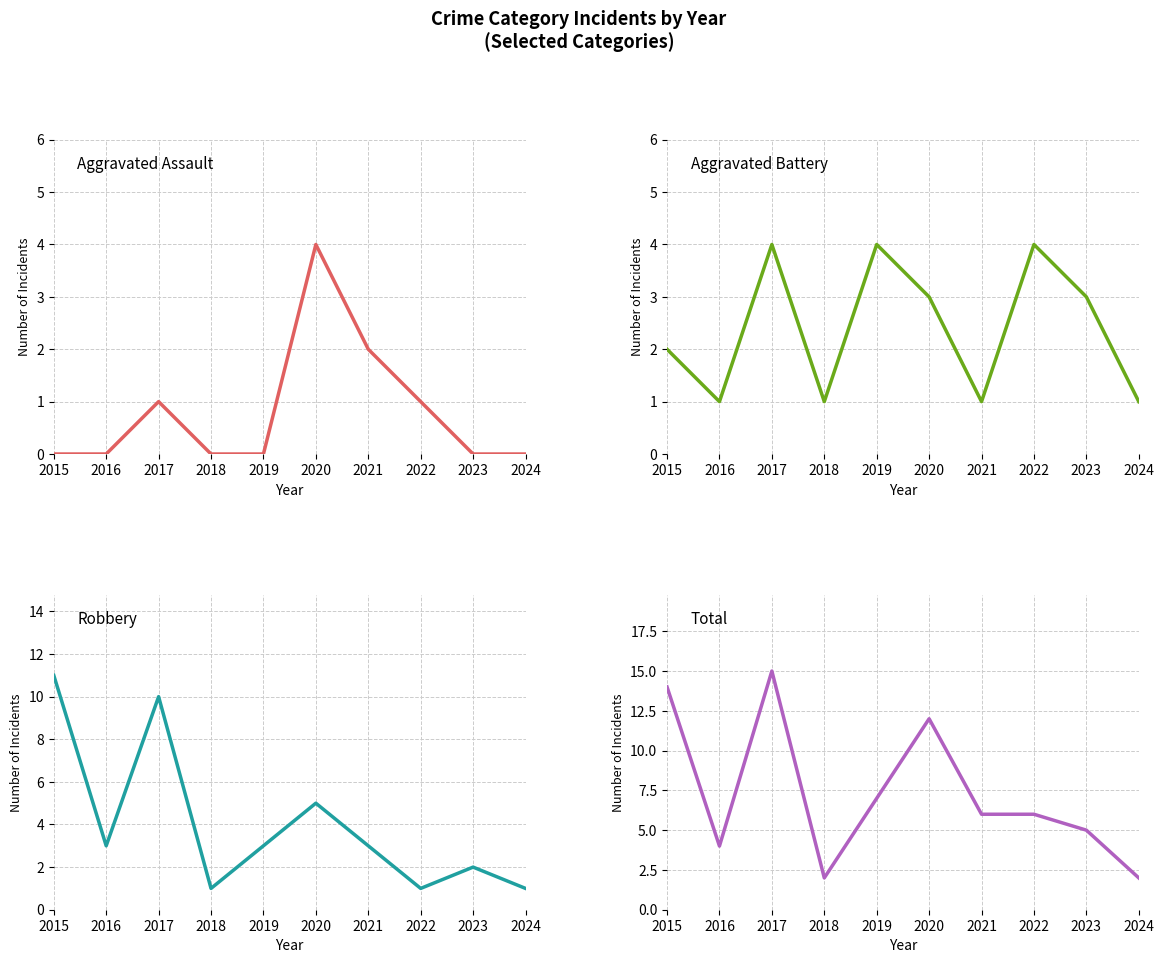

How many interior local valleys does the Robbery series have?

3